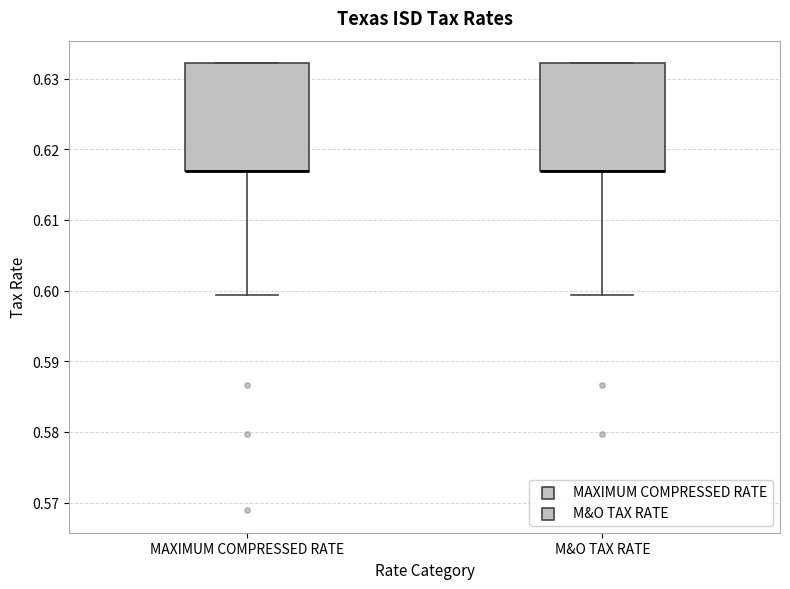

Where is the upper edge of the box for MAXIMUM COMPRESSED RATE on the y-axis? The values are not printed on the chart, so give them approximately, as read against the axis.

0.632